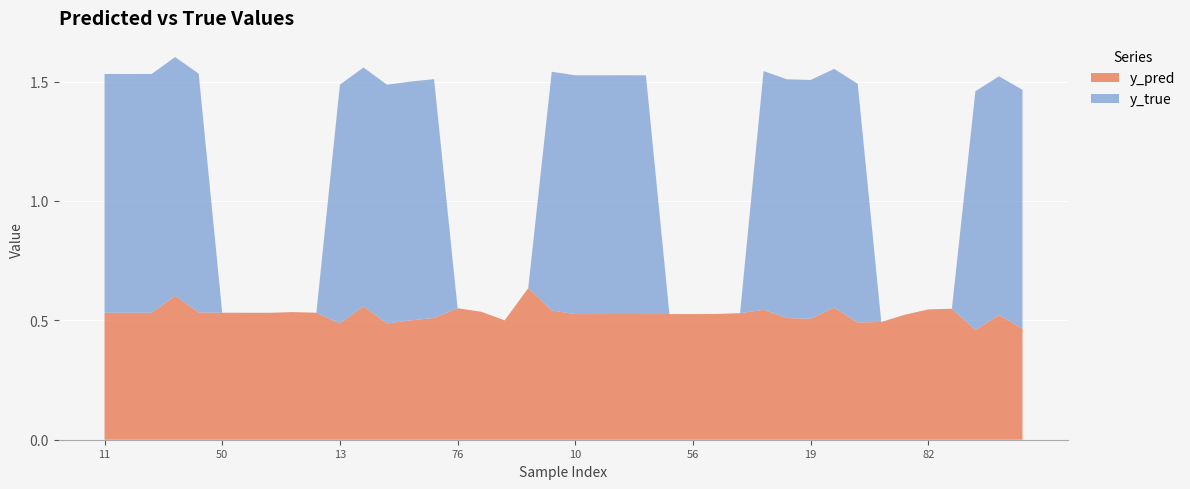

Reading left to right, list all the values displayed in this chart.

y_pred: 11=0.5	14=0.5	25=0.5	33=0.6	35=0.5	50=0.5	51=0.5	58=0.5	81=0.5	88=0.5	13=0.5	15=0.6	20=0.5	29=0.5	45=0.5	76=0.6	84=0.5	85=0.5	90=0.6	0=0.5	10=0.5	31=0.5	40=0.5	47=0.5	54=0.5	56=0.5	70=0.5	74=0.5	4=0.5	9=0.5	19=0.5	21=0.6	42=0.5	64=0.5	65=0.5	82=0.5	83=0.5	22=0.5	34=0.5	38=0.5
y_true: 11=1.0	14=1.0	25=1.0	33=1.0	35=1.0	50=0.0	51=0.0	58=0.0	81=0.0	88=0.0	13=1.0	15=1.0	20=1.0	29=1.0	45=1.0	76=0.0	84=0.0	85=0.0	90=0.0	0=1.0	10=1.0	31=1.0	40=1.0	47=1.0	54=0.0	56=0.0	70=0.0	74=0.0	4=1.0	9=1.0	19=1.0	21=1.0	42=1.0	64=0.0	65=0.0	82=0.0	83=0.0	22=1.0	34=1.0	38=1.0